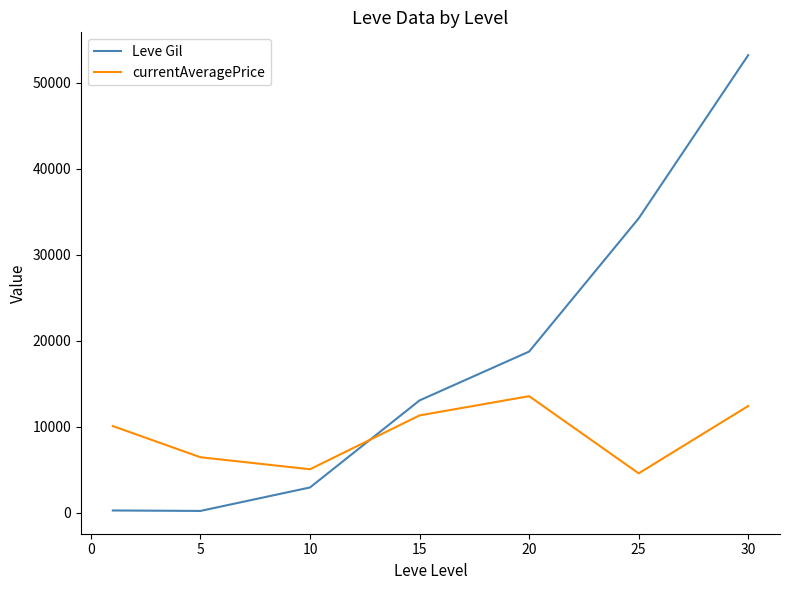

List the series in order of their peak value, highest first.

Leve Gil, currentAveragePrice